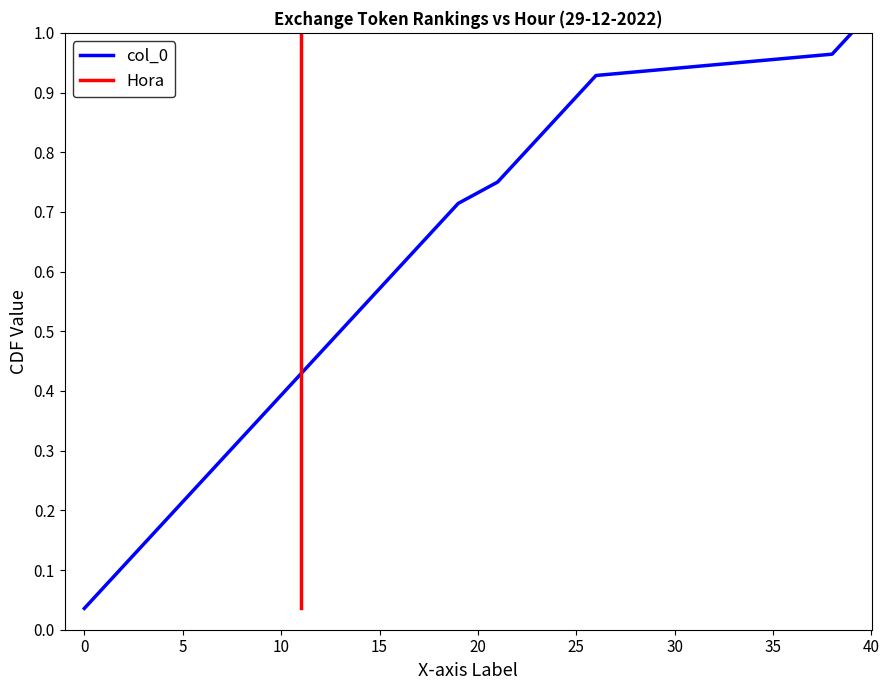

True or false: Hora has more than 1 points higher than both neighbors.

False